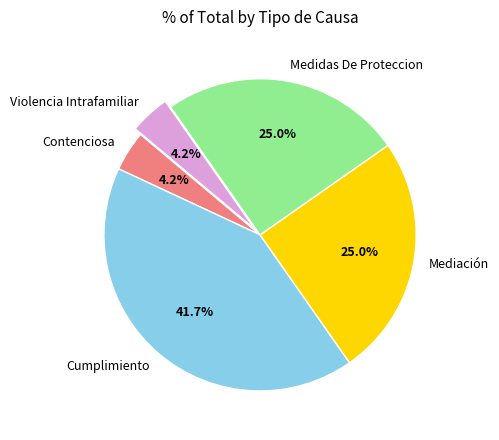

What is the largest slice in the pie chart?

Cumplimiento